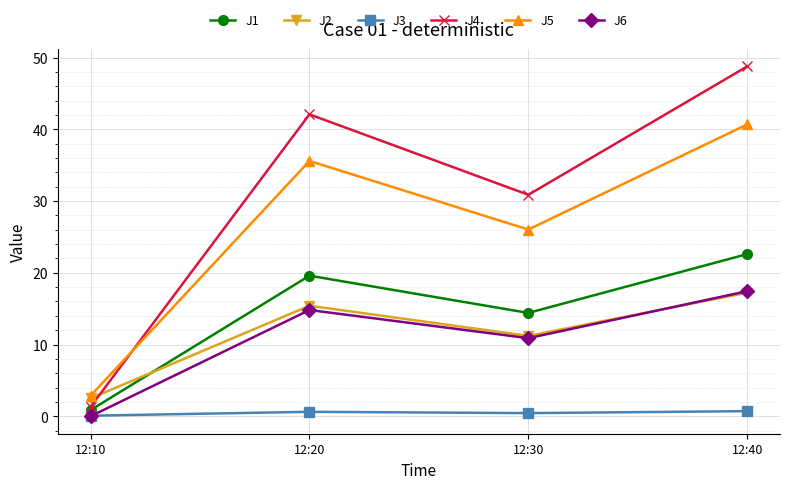

True or false: J5 and J6 intersect in this chart.

False